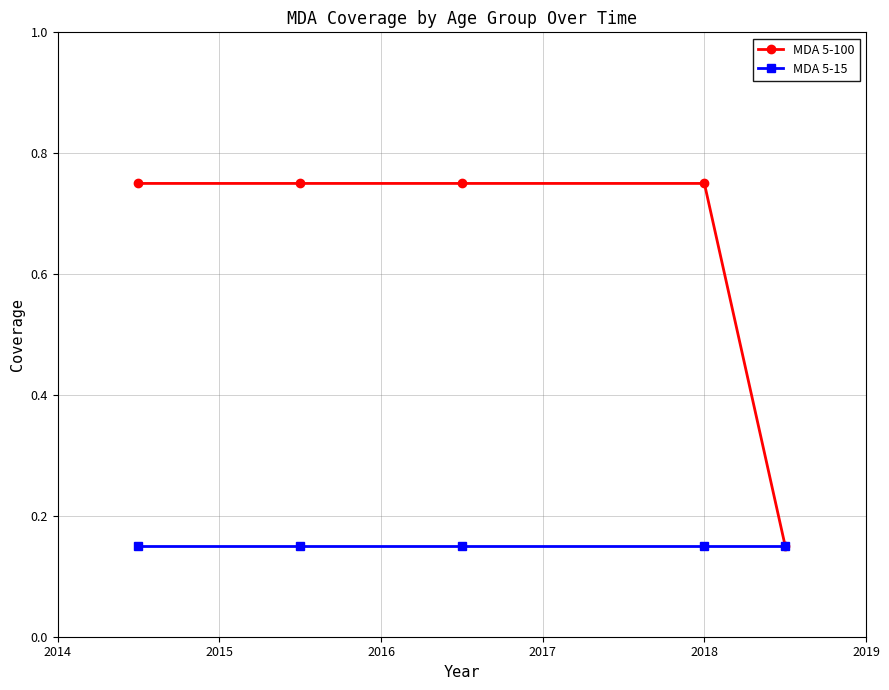

Rank the series by their average value, from lowest to highest.

MDA 5-15, MDA 5-100